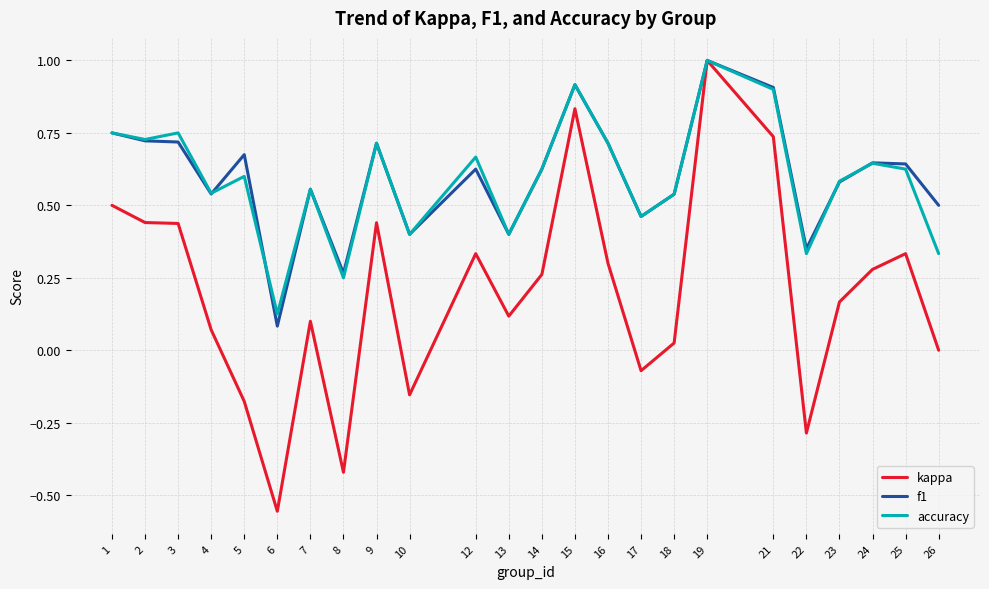

Does the chart have visible grid lines?

Yes